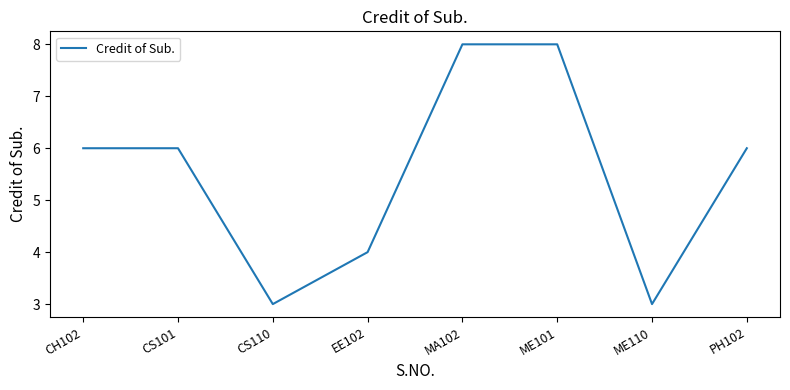

What position from the right is PH102?

1